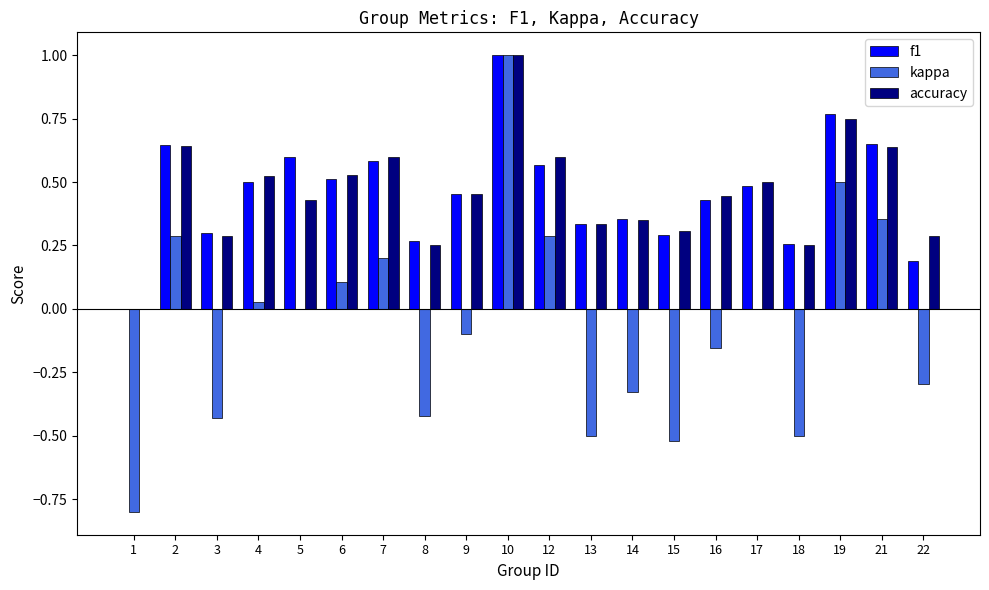

What are all the series names shown in the legend?

f1, kappa, accuracy